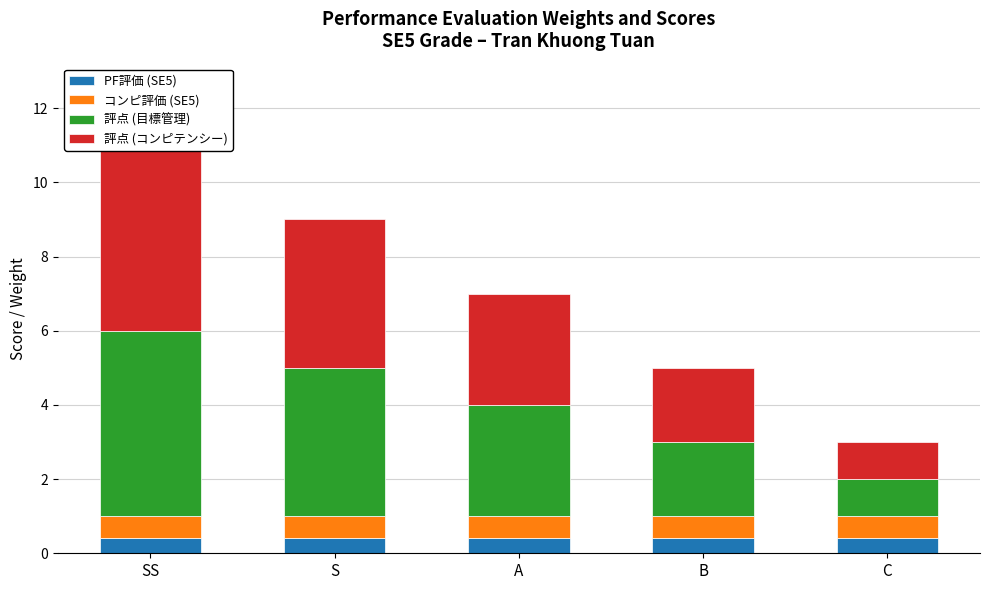

What is the difference between the second highest and second lowest values in the 評点 (コンピテンシー) series?

2.0